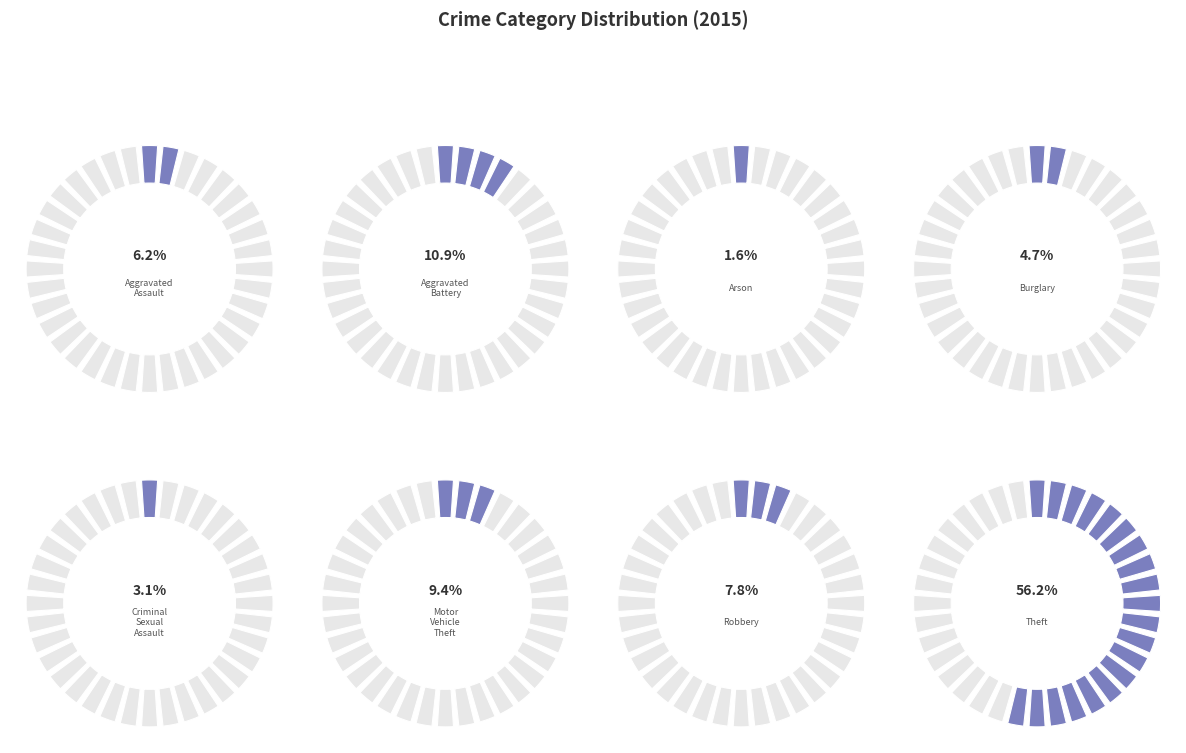

Rank the categories by value from lowest to highest.

Arson, Criminal Sexual Assault, Burglary, Aggravated Assault, Robbery, Motor Vehicle Theft, Aggravated Battery, Theft